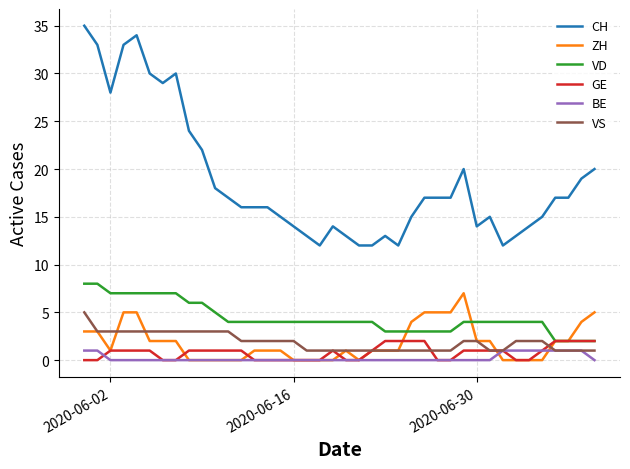

What is the maximum value shown in the chart?

35